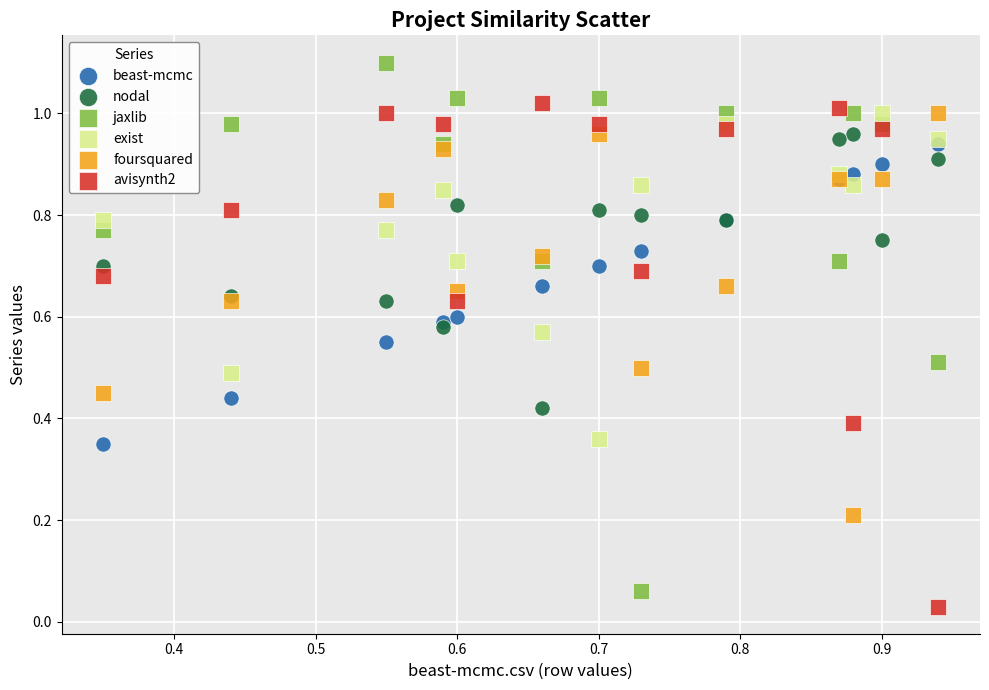

Which series contains the lowest Y value?

avisynth2